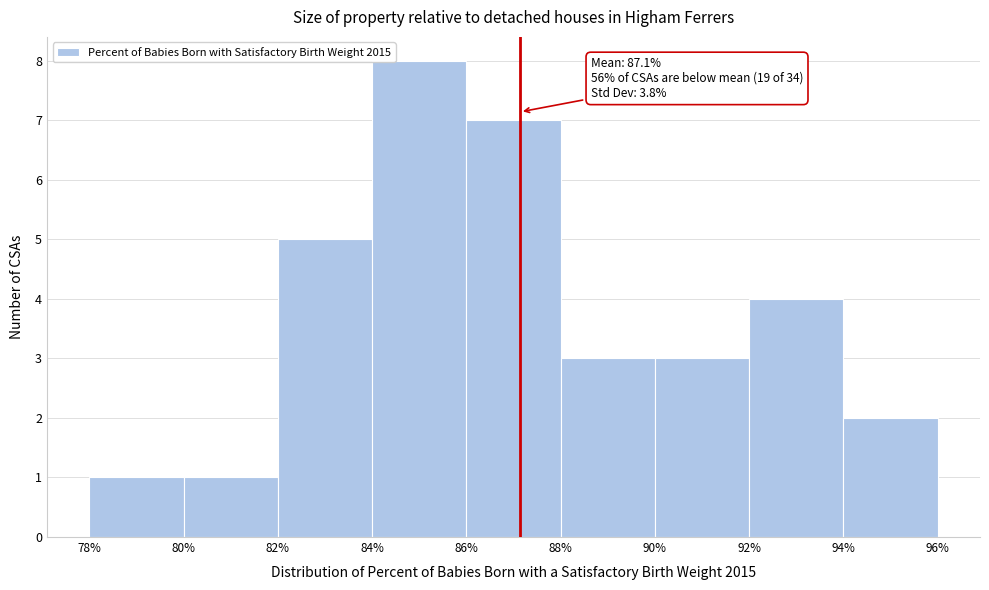

Over which range of the x-axis is the bar tallest?

84% to 86%